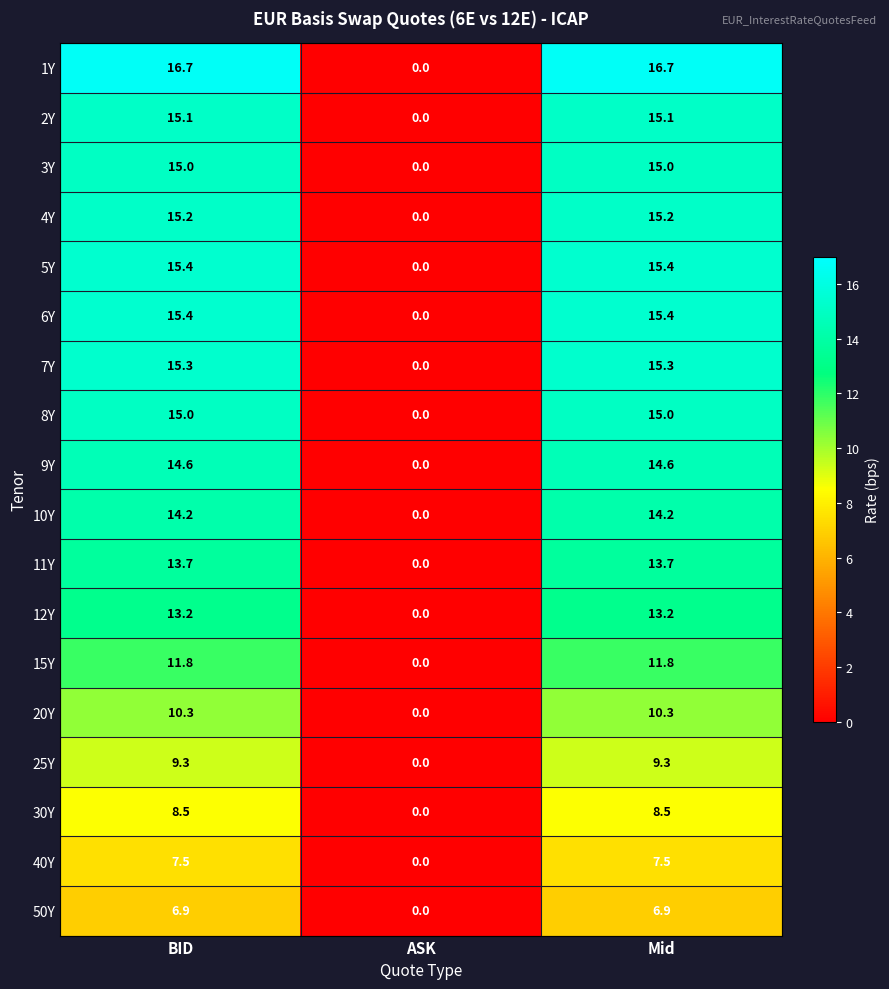

True or false: 40Y has a value of 10.8 at Mid.

False